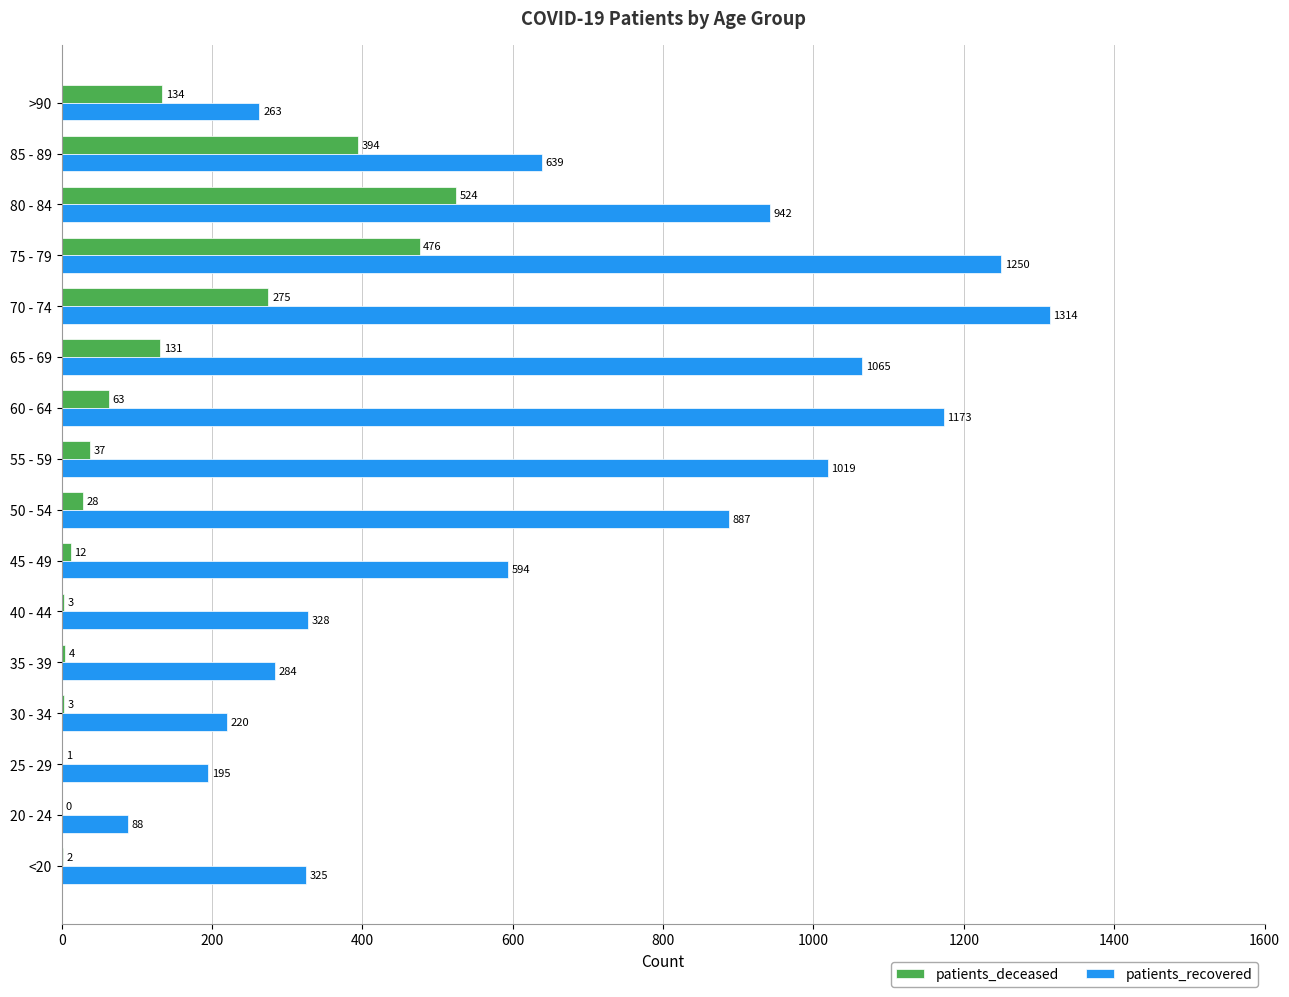

Which series changed the most between 50 - 54 and 85 - 89?

patients_deceased